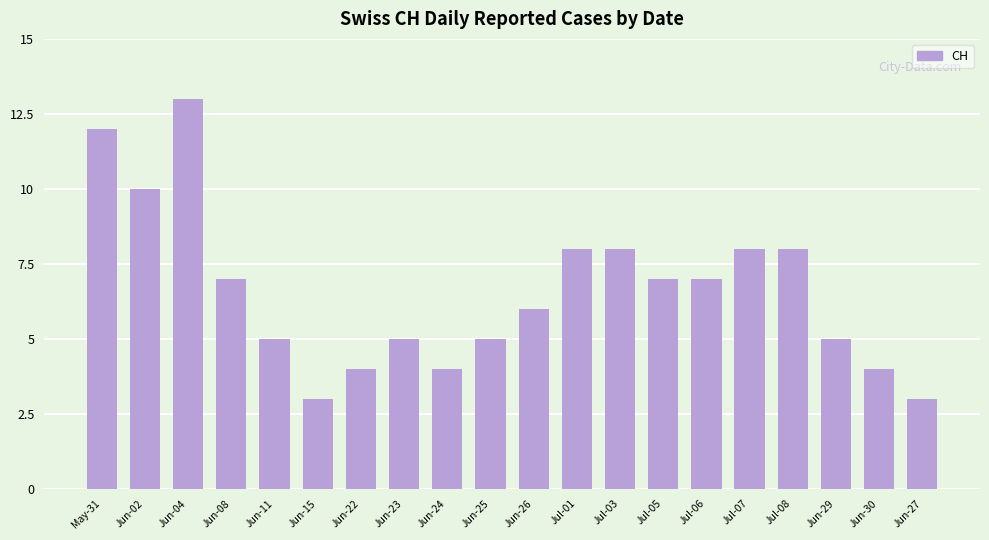

What is the change in value from Jun-23 to Jul-05?

+2